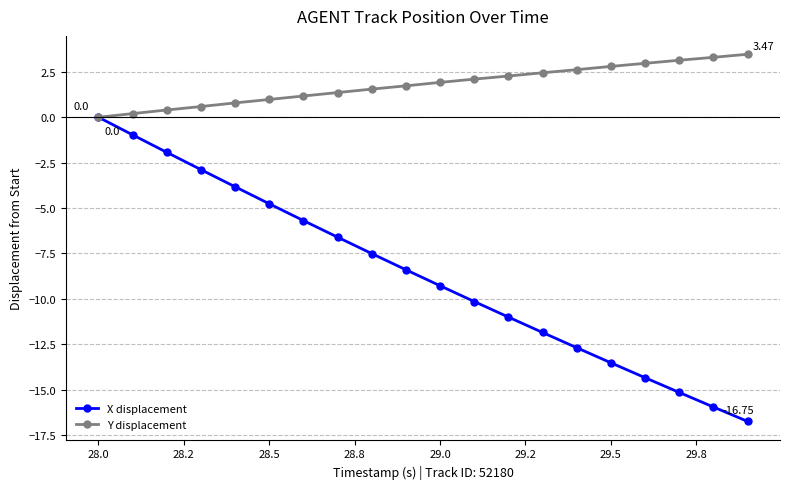

What is the difference between the maximum and minimum values in the Y displacement series?

3.5